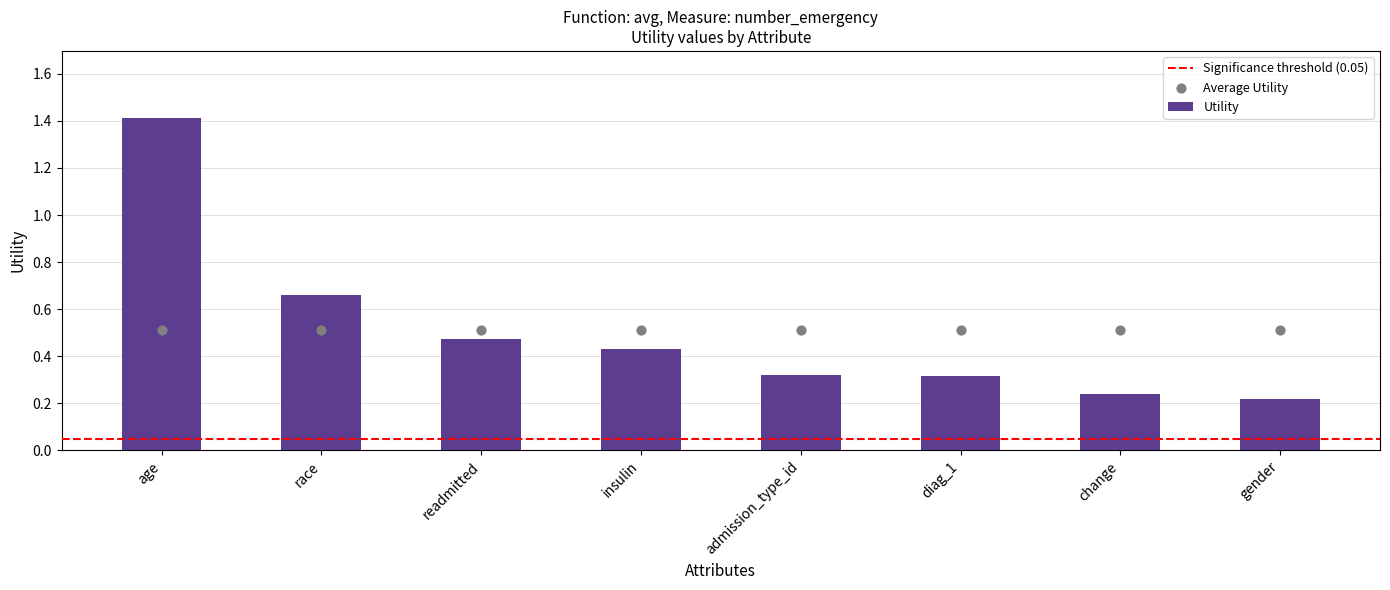

Between gender and readmitted, which is larger?

readmitted